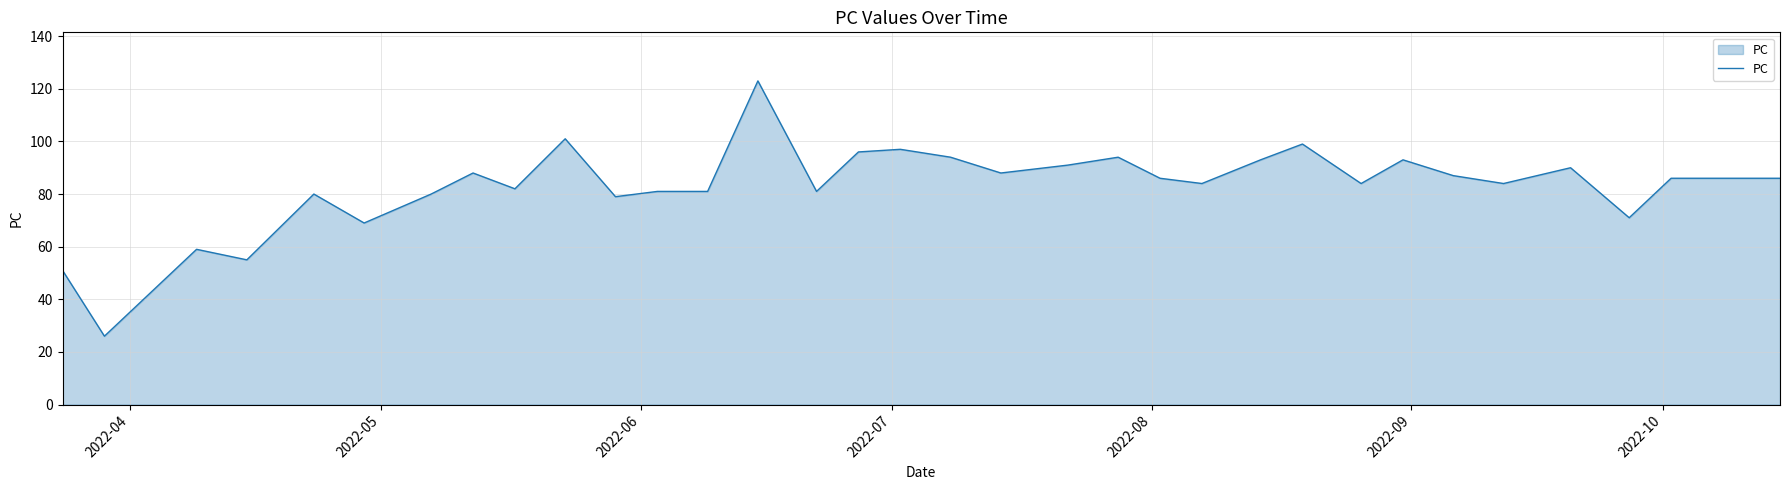

What is the maximum value shown in the chart?

123